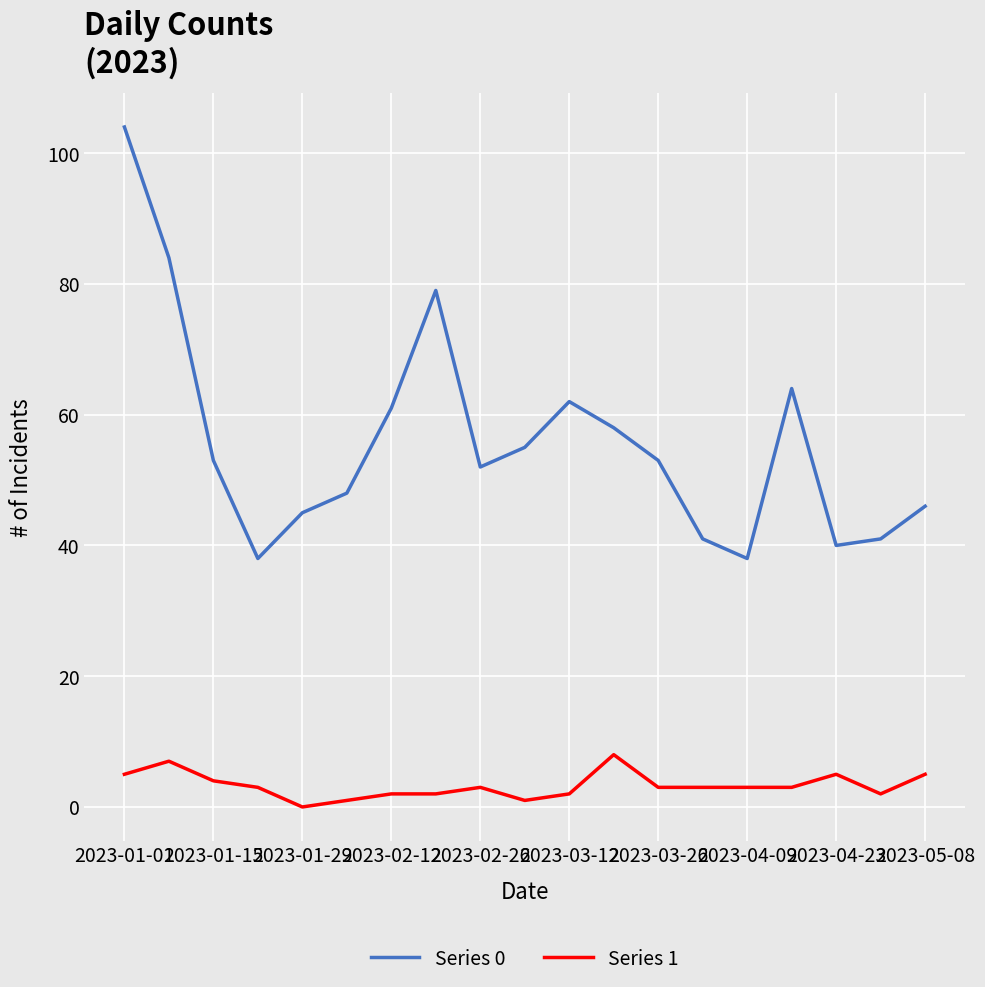

How many lines are shown in the chart?

2